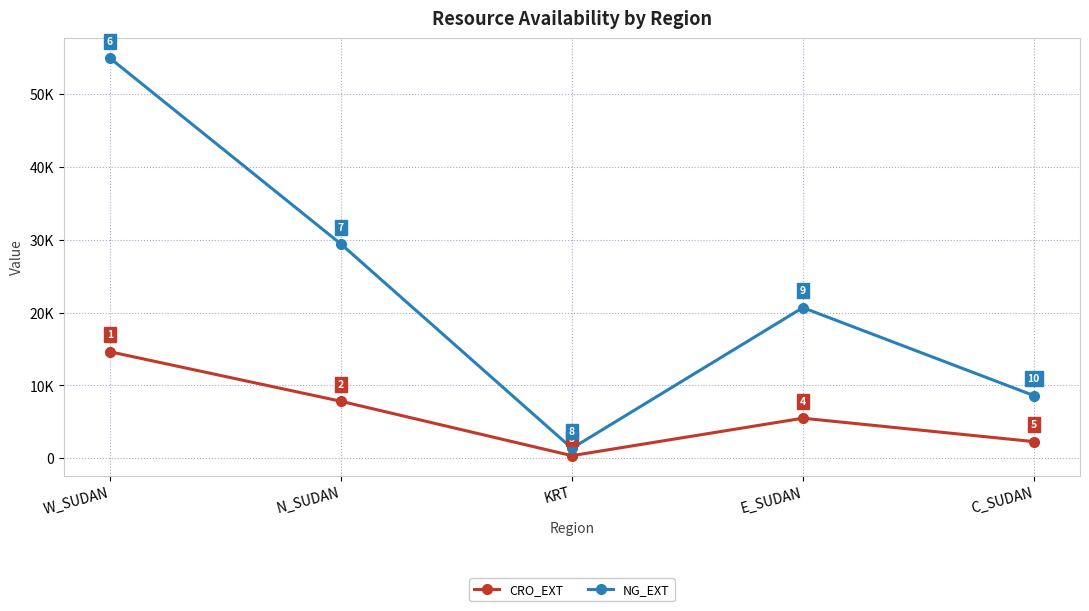

True or false: CRO_EXT and NG_EXT cross at least once.

False